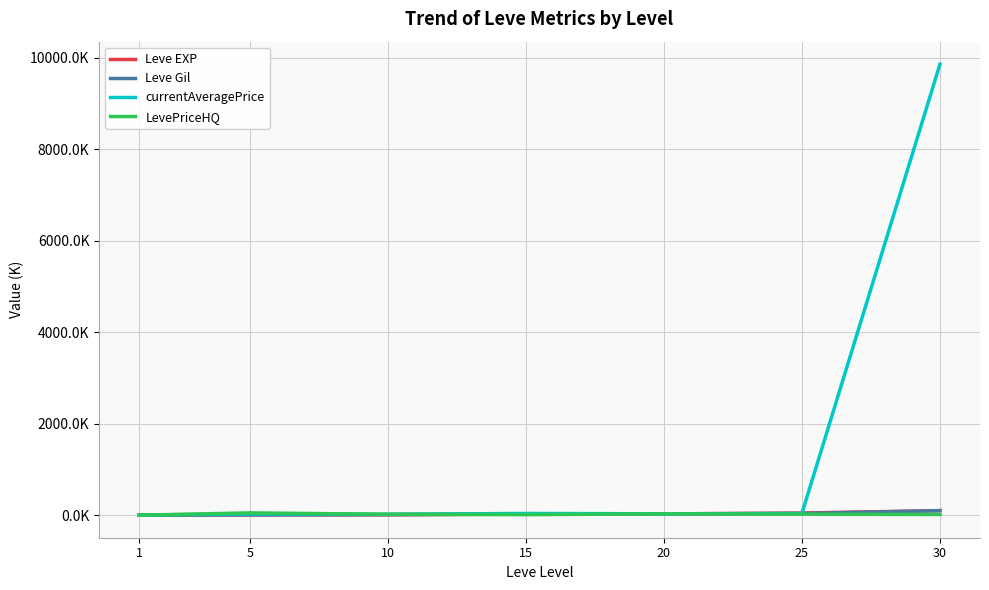

Reading left to right, list all the values displayed in this chart.

Leve EXP: 1.7	6.0	10.0	24.8	28.0	47.2	99.2
Leve Gil: 0.7	6.0	10.0	24.8	28.0	36.4	99.2
currentAveragePrice: 3.3	25.8	20.0	37.3	30.0	36.0	9859.7
LevePriceHQ: 0.0	50.0	20.0	11.0	30.0	22.0	15.0